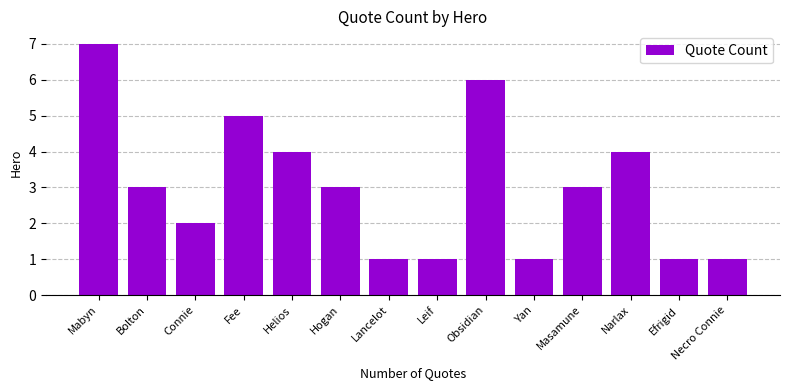

The value at Obsidian is 6. True or false?

True